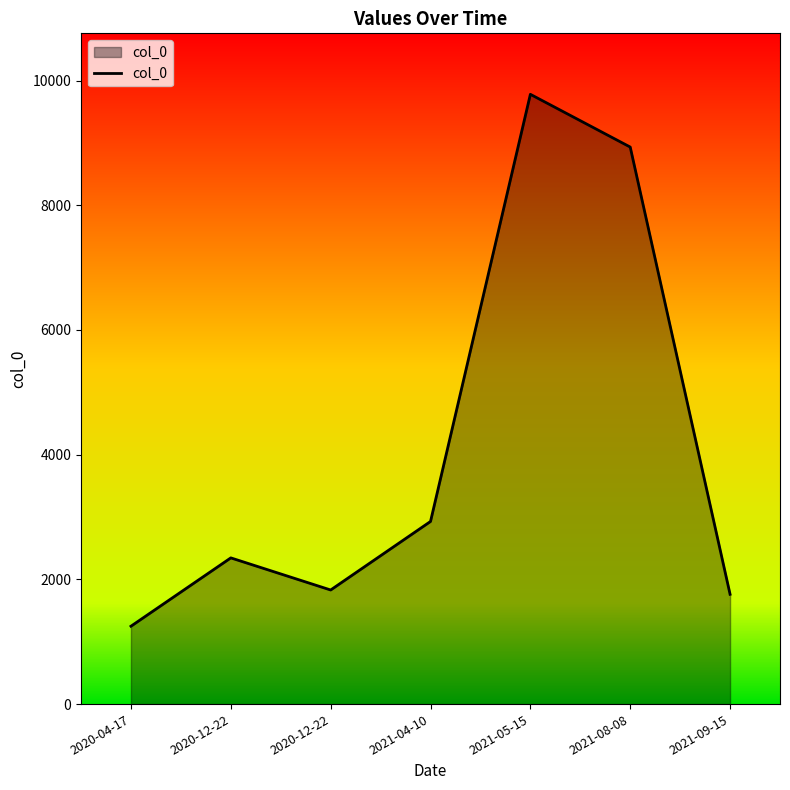

How many values are below 2345?

3